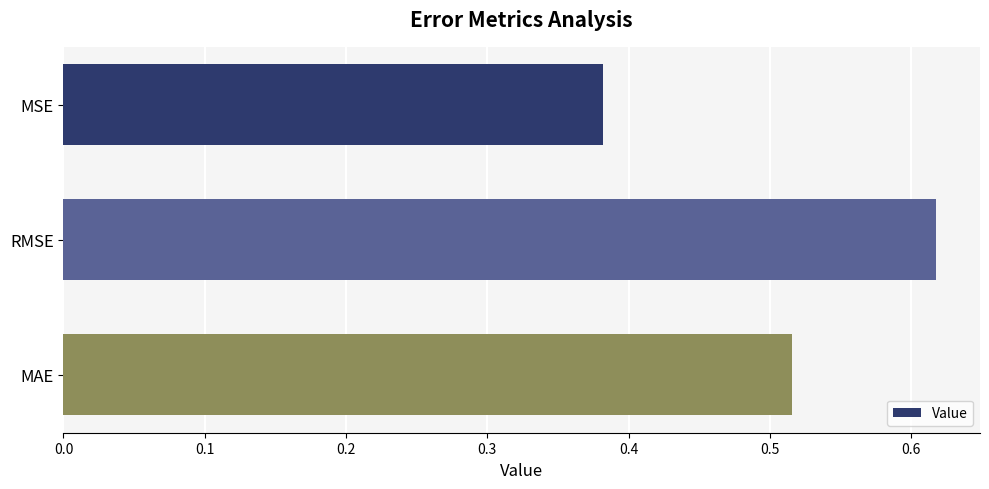

What is the sum of the values at MSE and RMSE?

1.0